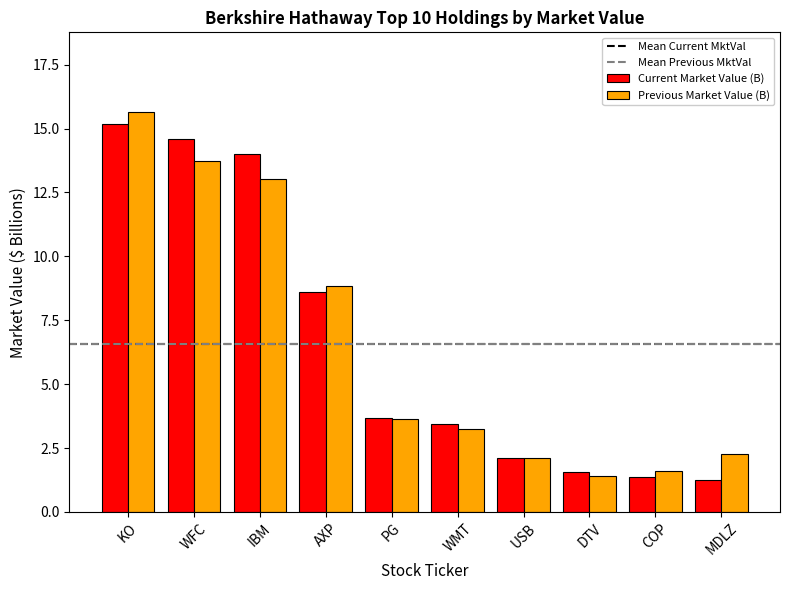

Which series has the widest spread of values?

Previous Market Value (B)